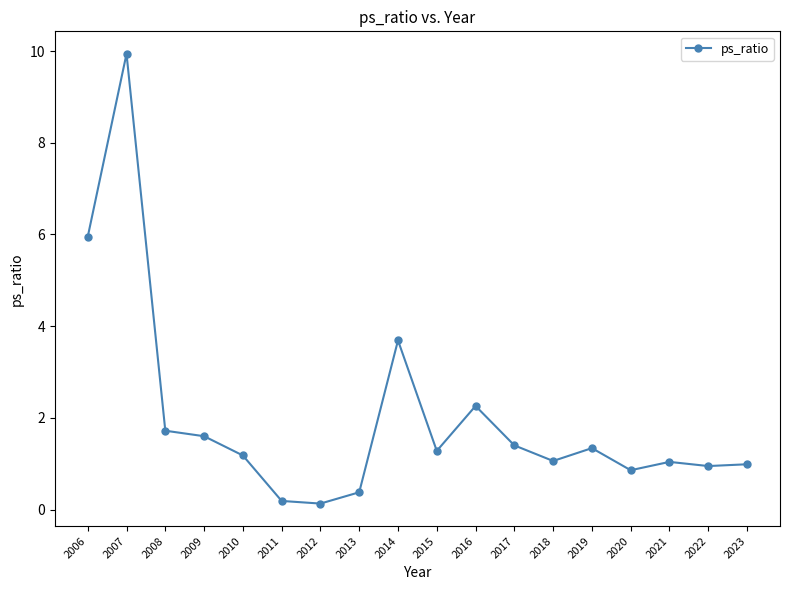

What is the value of the 9th point from the left?

3.7